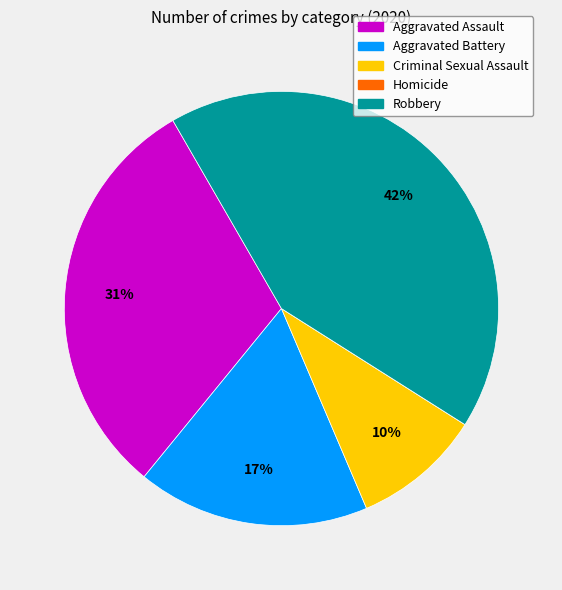

True or false: Criminal Sexual Assault accounts for 10% of the total.

True